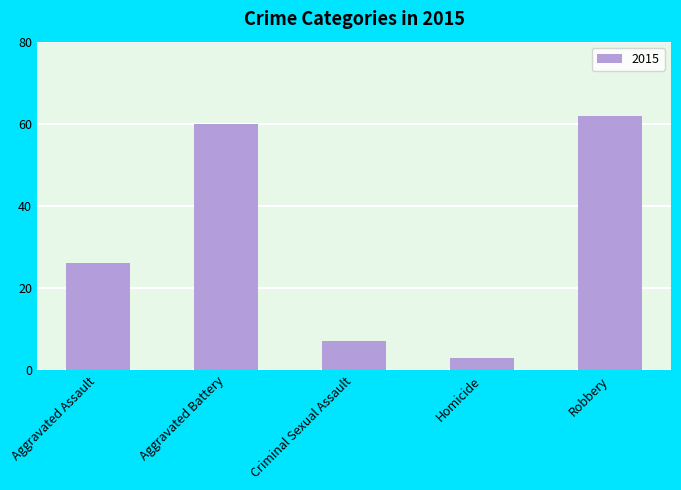

What is the ratio of the value at Robbery to the value at Criminal Sexual Assault?

8.9